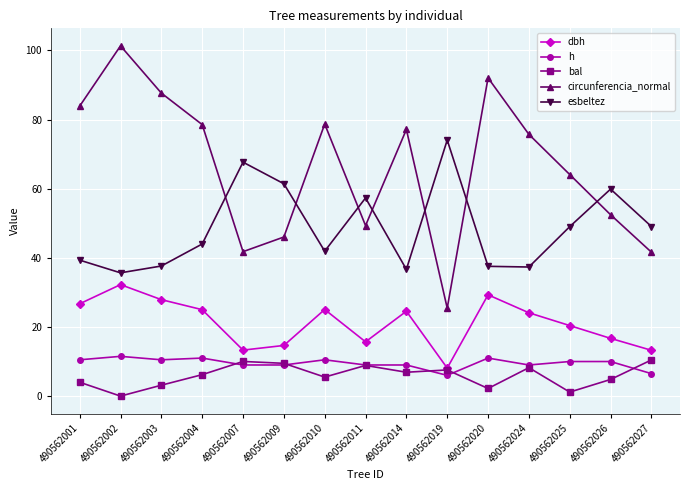

Which series has the largest total across all categories?

circunferencia_normal